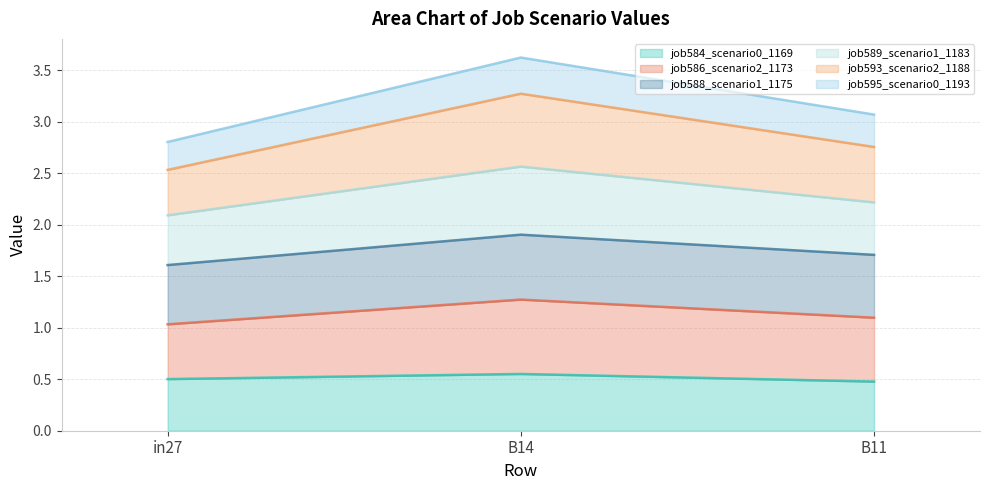

What value does the job589_scenario1_1183 series have at B11?

2.2